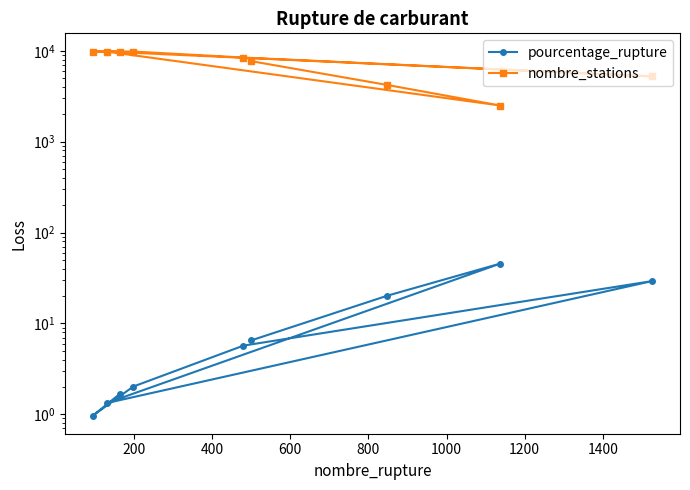

Which has a higher value, 1000 or 1400?

1000